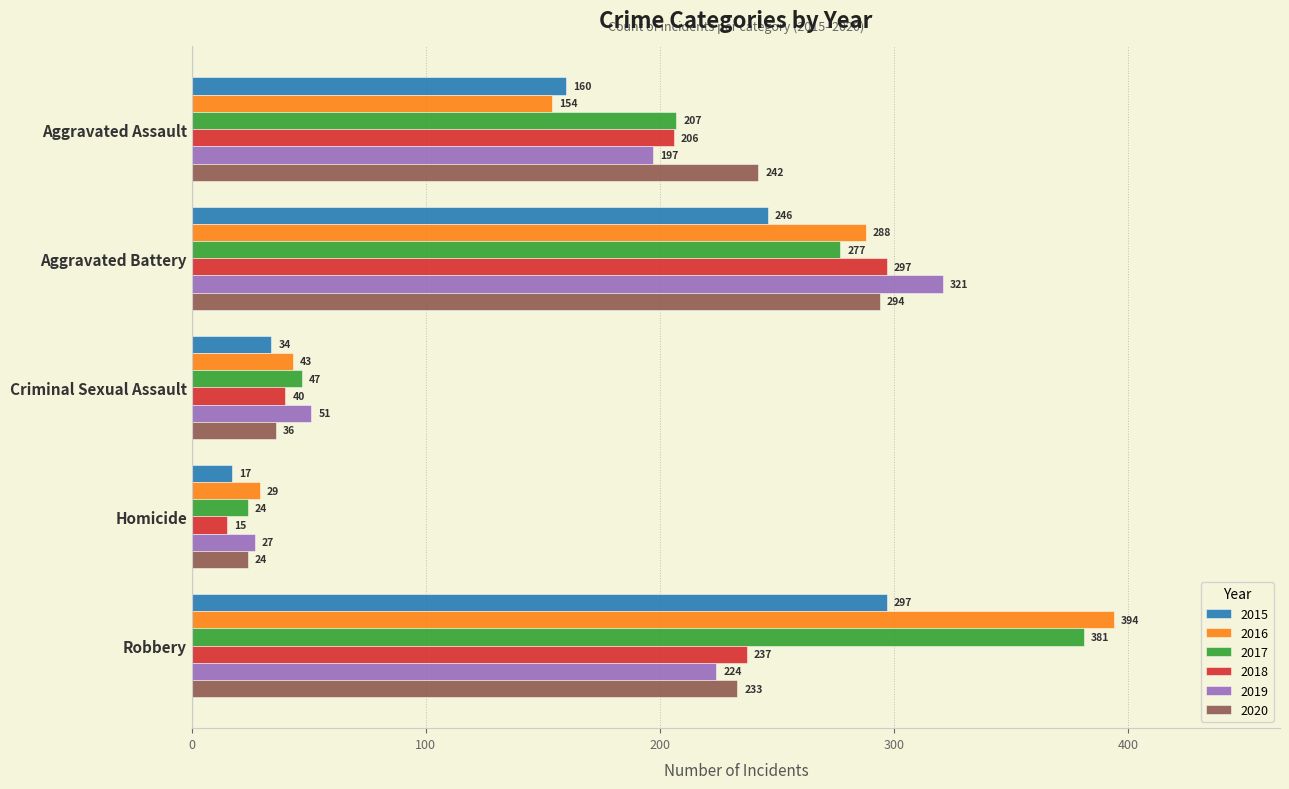

At Aggravated Assault, list the series in order from largest to smallest.

2020, 2017, 2018, 2019, 2015, 2016